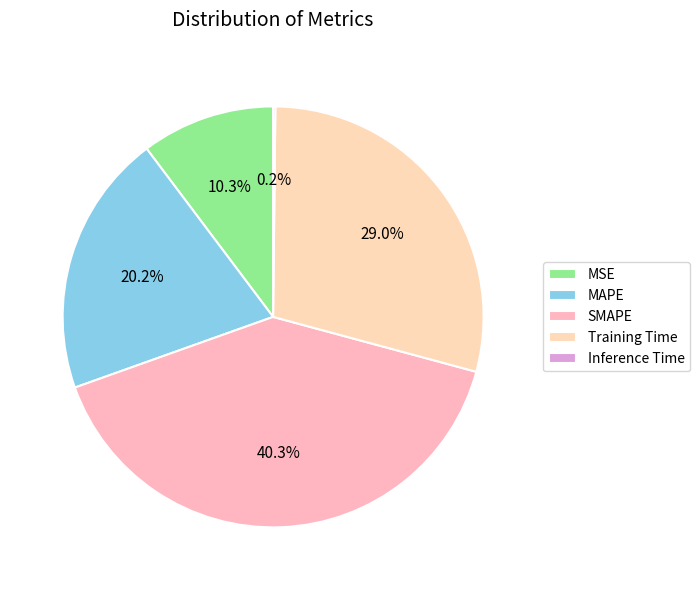

True or false: MSE accounts for 10% of the total.

True